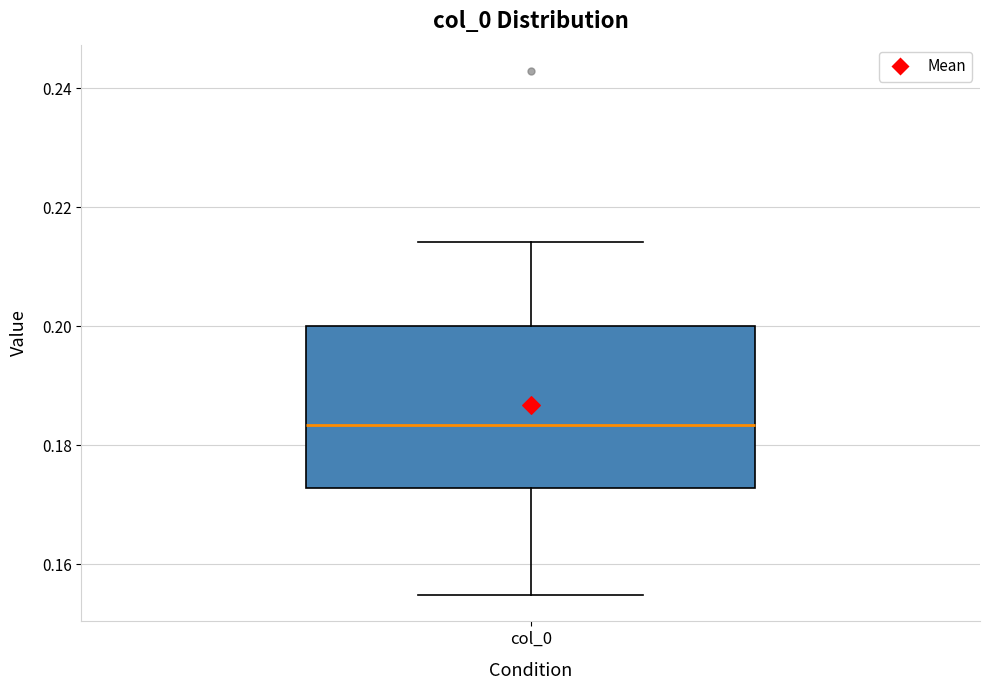

Transcribe this box plot: give where the median line is, the range the box spans, and where the two whiskers end, as read against the y-axis. The values are not printed on the chart, so give them approximately, as read against the axis.

median 0.184, box 0.172 to 0.200, whiskers 0.154 to 0.214